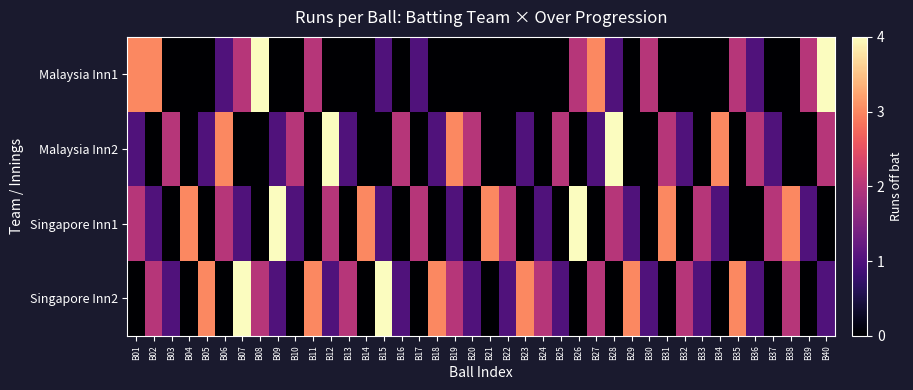

At which category is the sum across all series the highest?

B07